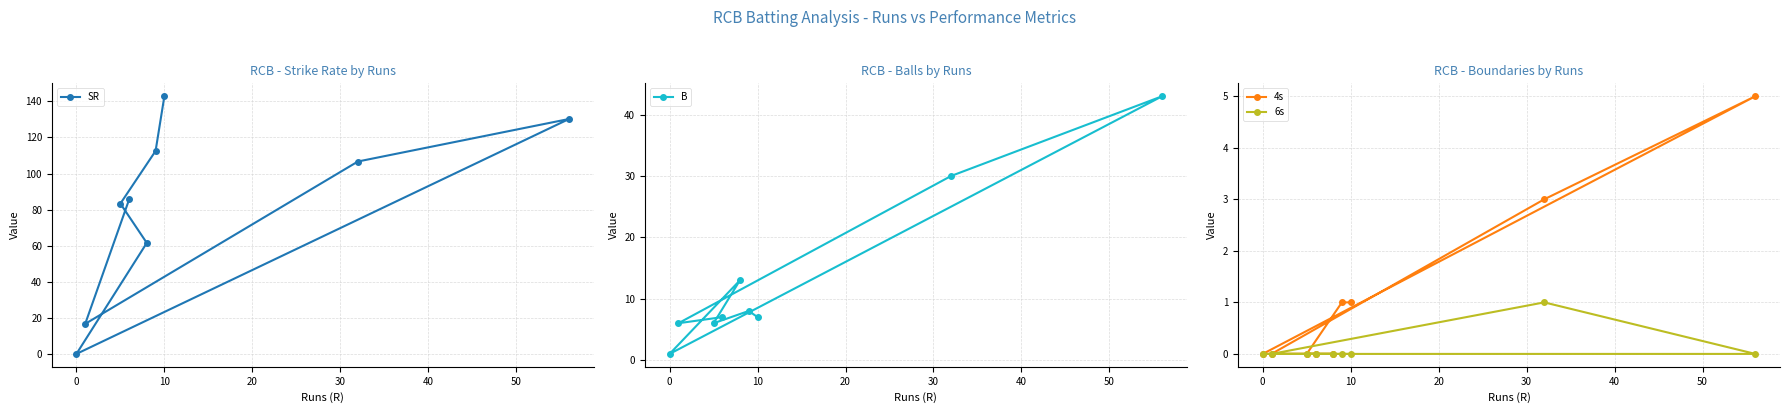

True or false: 4s and 6s intersect in this chart.

False